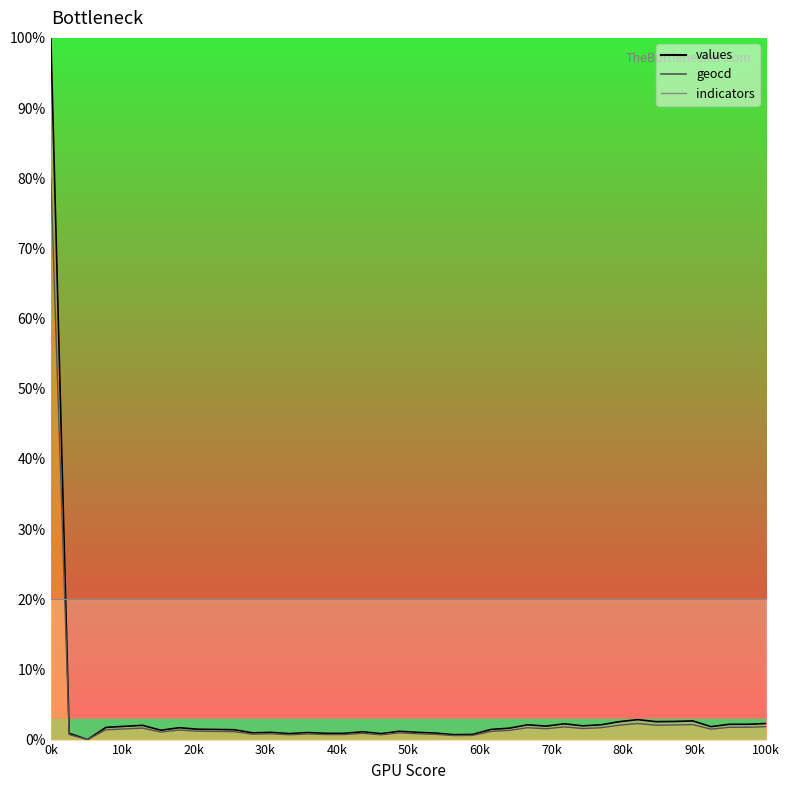

True or false: geocd and values intersect in this chart.

False